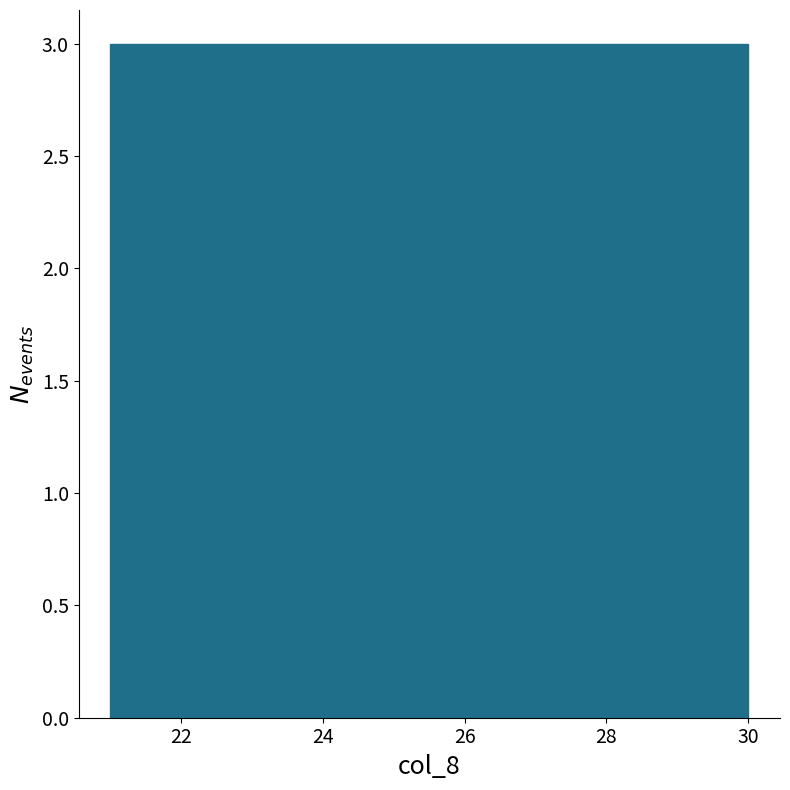

Reading left to right, list every bar in this chart as the range it spans on the x-axis followed by its height. Neither the bar edges nor the heights are printed on the chart, so give them approximately, as read against the axes.

21.0 to 21.9: 3
21.9 to 22.8: 3
22.8 to 23.7: 3
23.7 to 24.6: 3
24.6 to 25.5: 3
25.5 to 26.4: 3
26.4 to 27.3: 3
27.3 to 28.2: 3
28.2 to 29.1: 3
29.1 to 30.0: 3